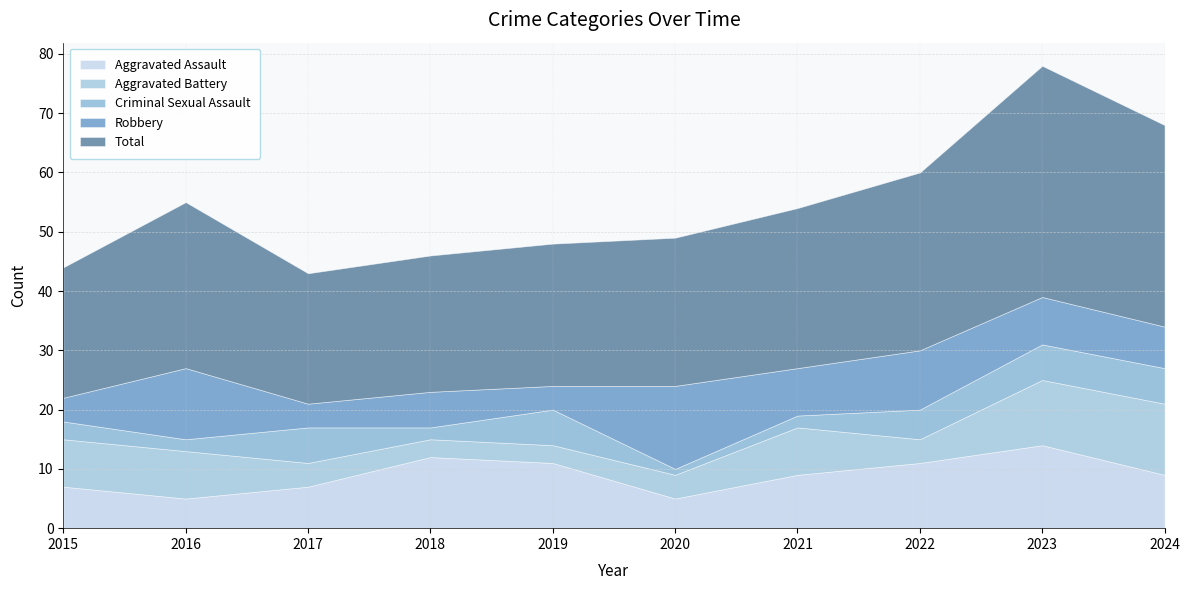

At 2023, list the series in order from smallest to largest.

Criminal Sexual Assault, Robbery, Aggravated Battery, Aggravated Assault, Total